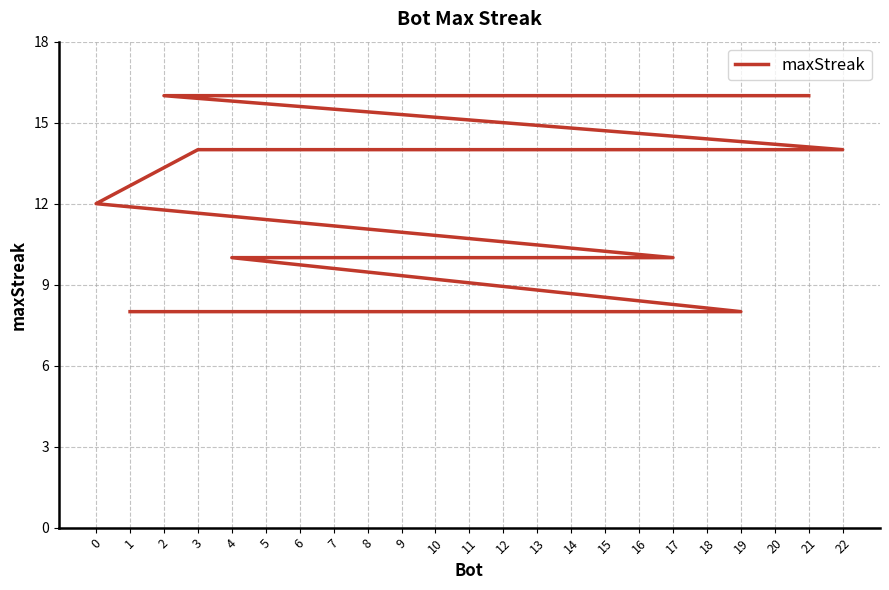

What is the smallest value displayed?

8